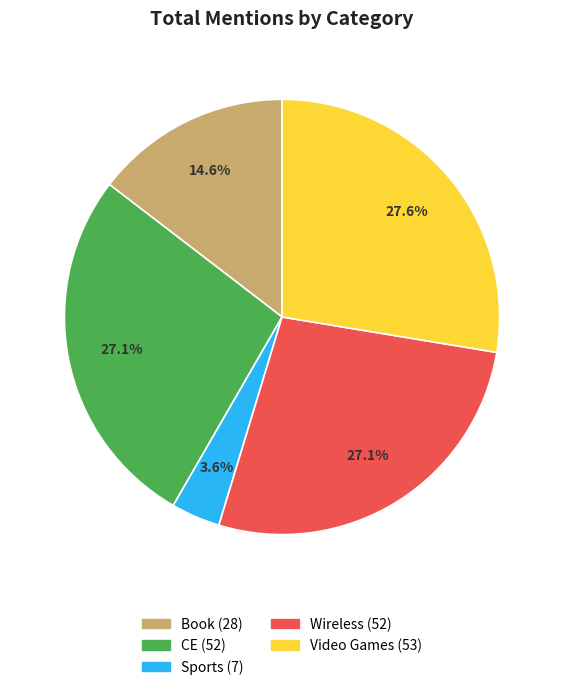

Which slice is the largest?

Video Games